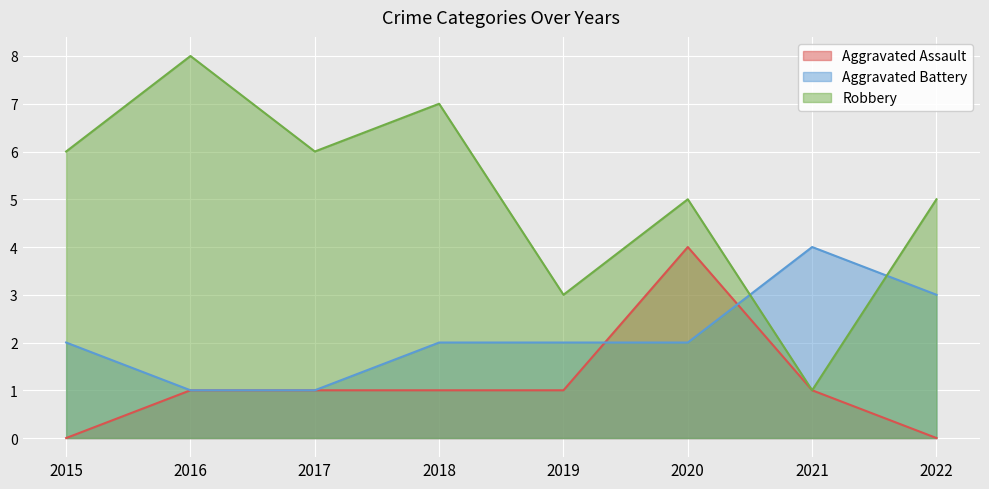

What value does the Robbery series have at 2021?

1